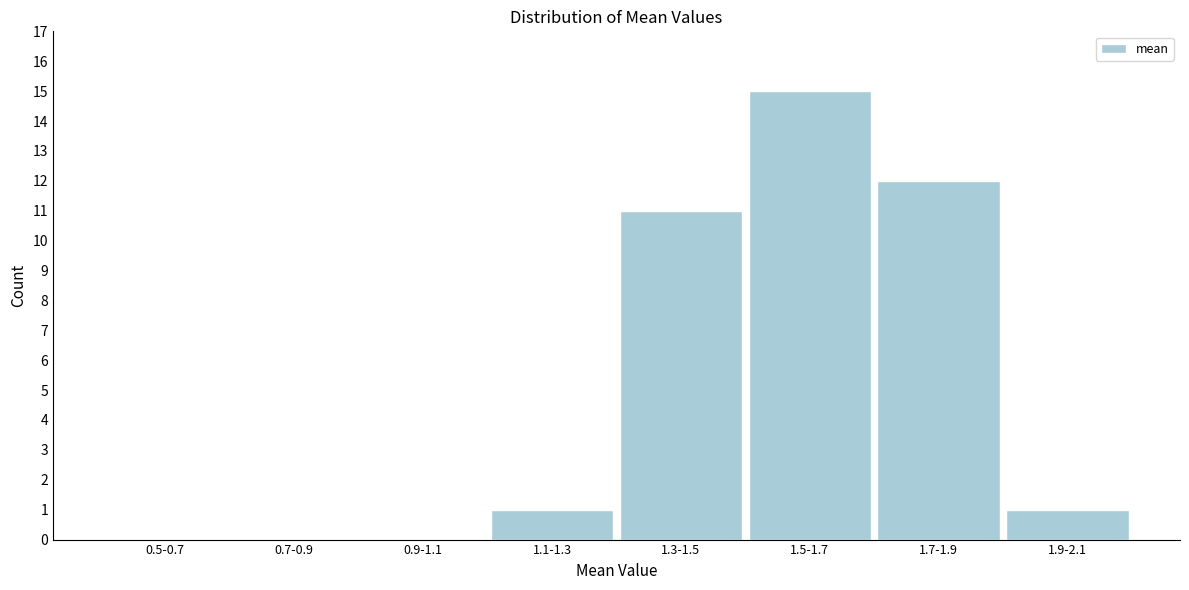

Reading right to left, list all the values displayed in this chart.

1.9-2.1=1	1.7-1.9=12	1.5-1.7=15	1.3-1.5=11	1.1-1.3=1	0.9-1.1=0	0.7-0.9=0	0.5-0.7=0